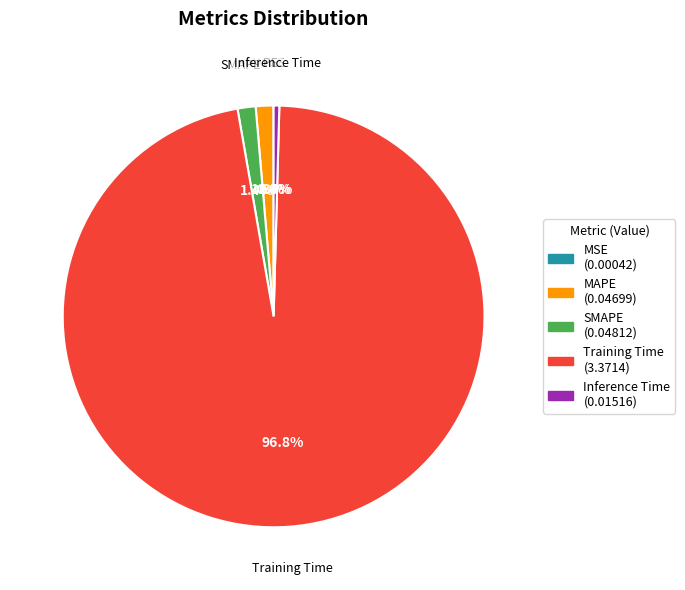

Does any single category account for the majority?

Yes